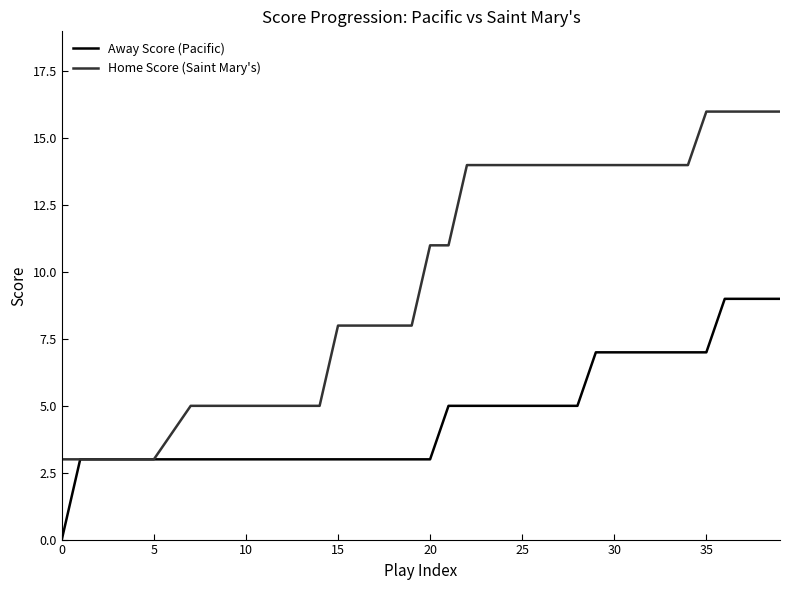

Which series has the widest spread of values?

Home Score (Saint Mary's)